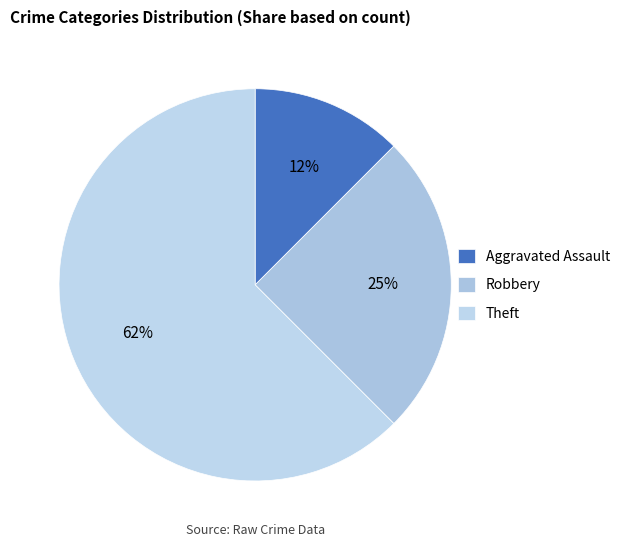

The Aggravated Assault slice represents 7% of the pie. True or false?

False